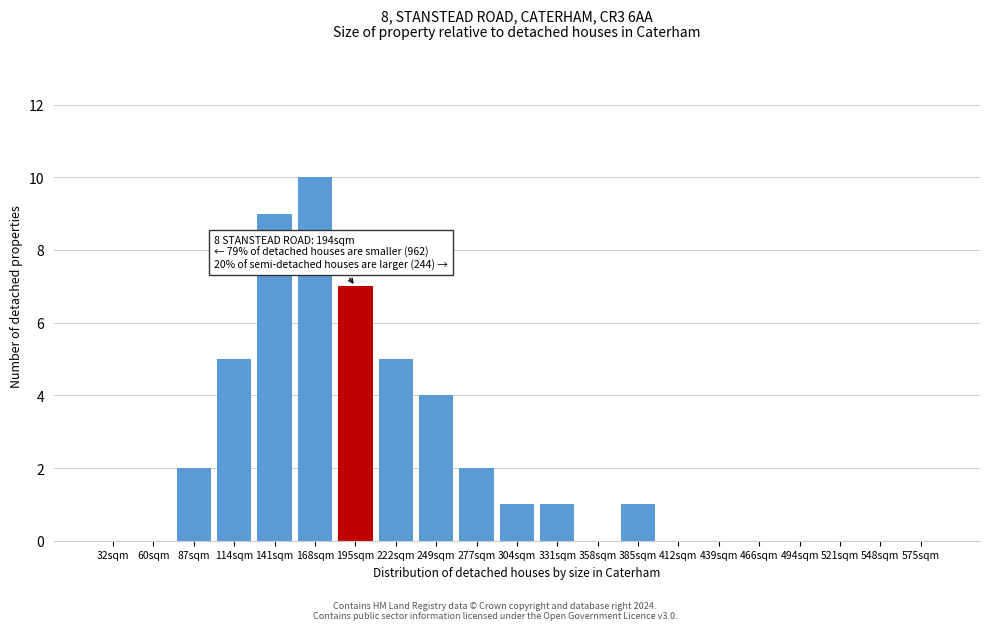

Reading left to right, extract all data points from this chart.

32sqm=0	60sqm=0	87sqm=2	114sqm=5	141sqm=9	168sqm=10	195sqm=7	222sqm=5	249sqm=4	277sqm=2	304sqm=1	331sqm=1	358sqm=0	385sqm=1	412sqm=0	439sqm=0	466sqm=0	494sqm=0	521sqm=0	548sqm=0	575sqm=0